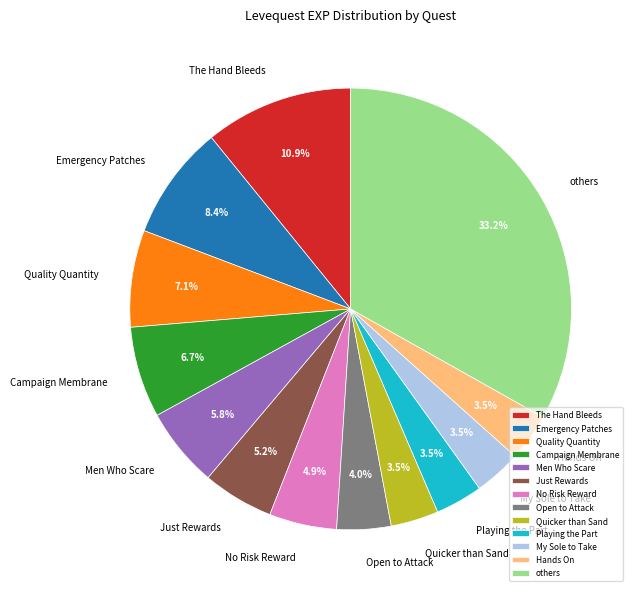

Does Hands On represent more than half of the total?

No